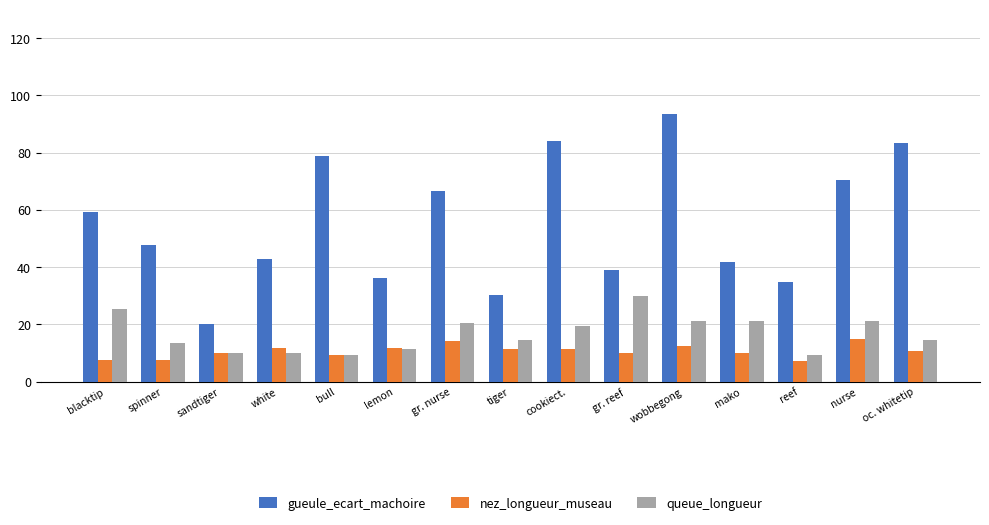

Which series changed the most between blacktip and nurse?

gueule_ecart_machoire